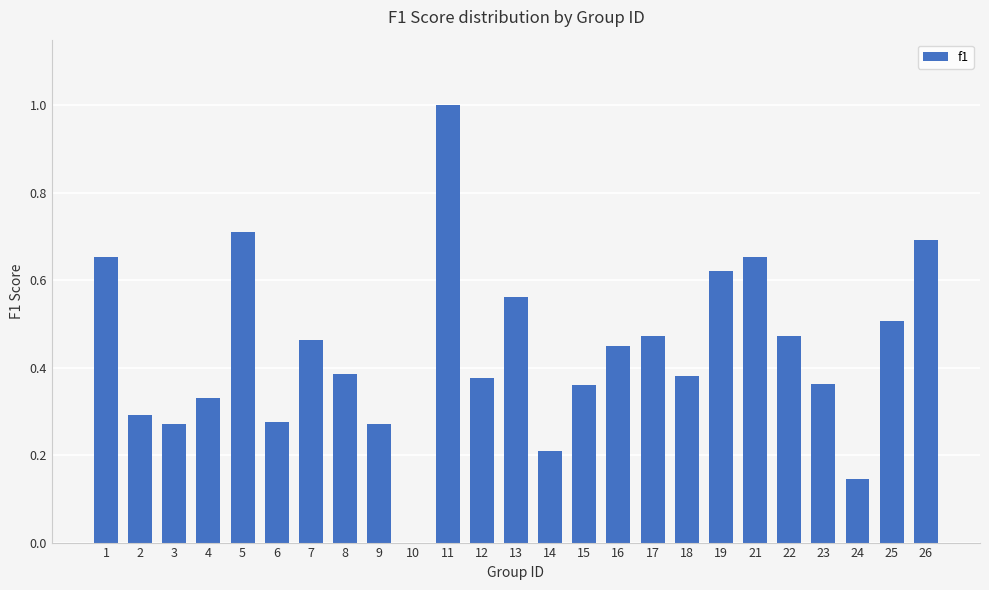

Where is the data nearest to the value 0?

10